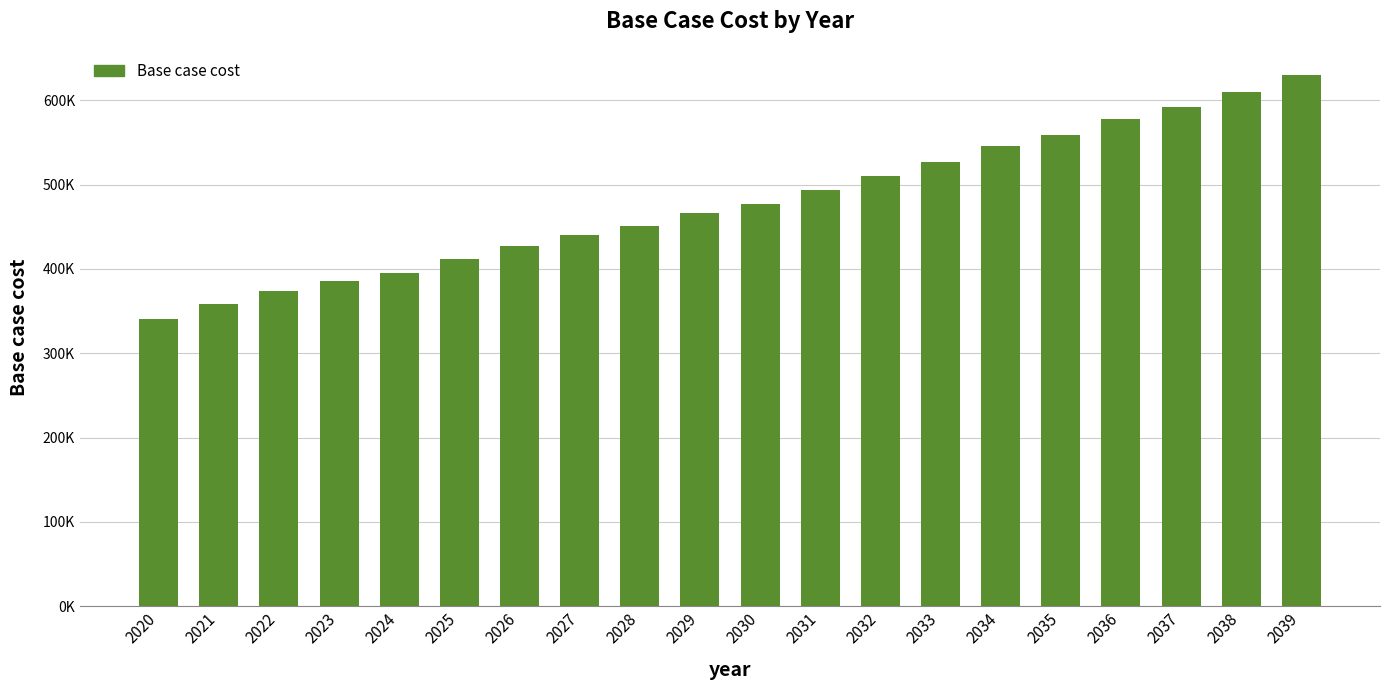

Where is the data nearest to the value 485031?

2030